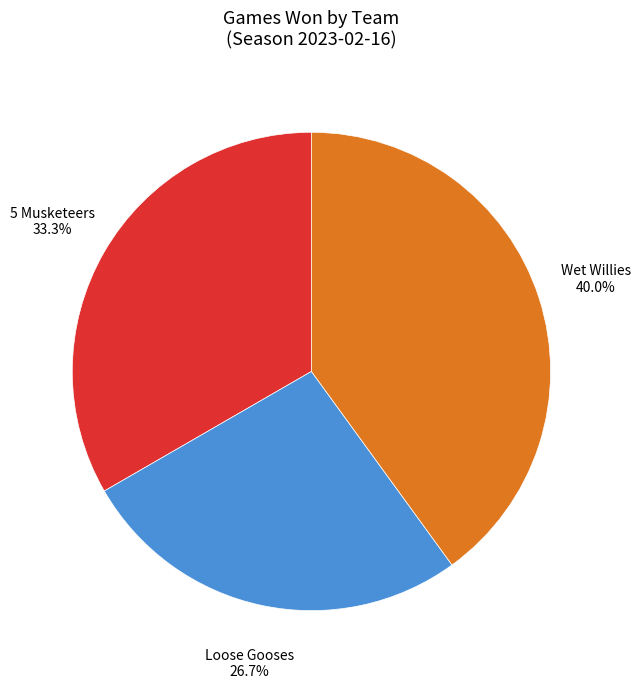

Which has a higher value, Wet Willies or 5 Musketeers?

Wet Willies